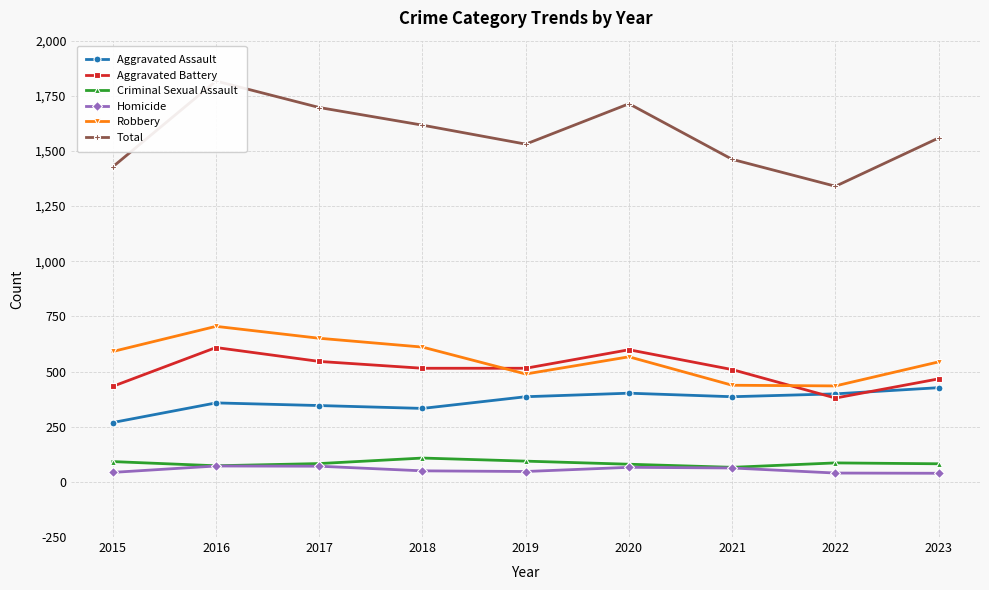

The value of Total at 2021 is 1462. True or false?

True